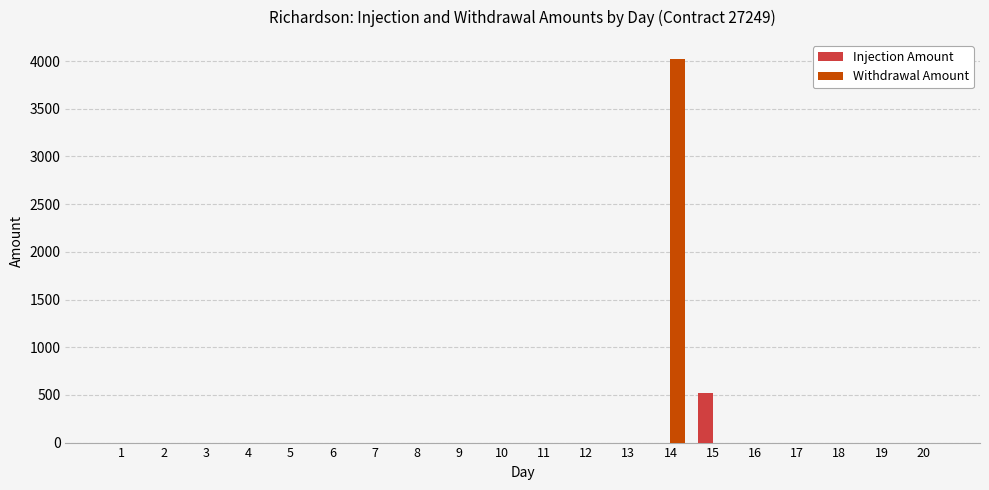

How many categories are shown in the chart?

20